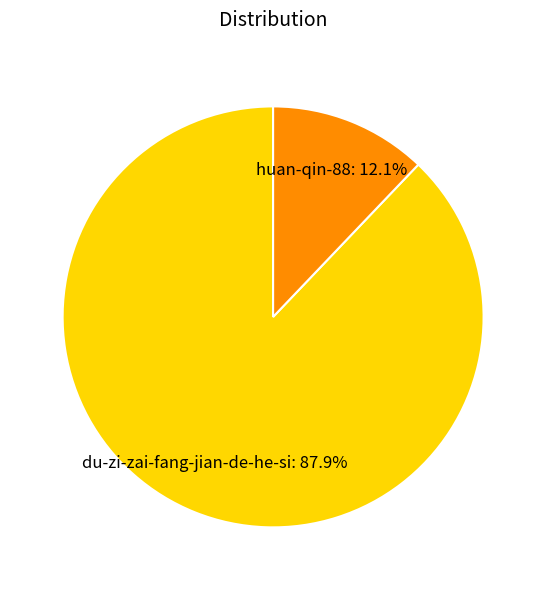

How many segments does this pie chart have?

2